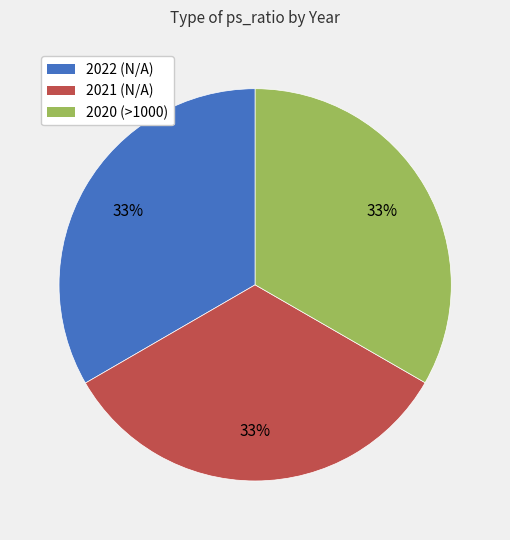

What percentage is the 2021 (N/A) slice, to the nearest percent?

33%